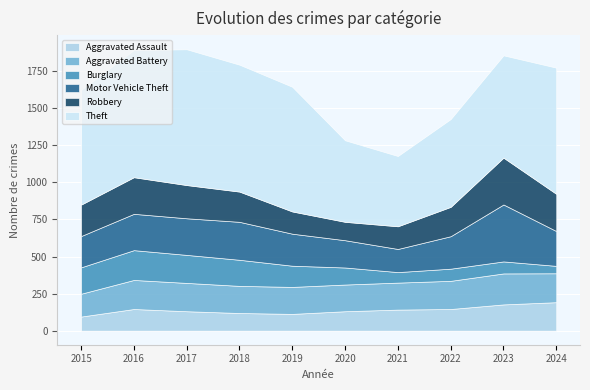

Reading left to right, list all the values displayed in this chart.

Aggravated Assault: 2015=95	2016=146	2017=131	2018=119	2019=113	2020=131	2021=142	2022=146	2023=177	2024=192
Aggravated Battery: 2015=154	2016=196	2017=191	2018=183	2019=182	2020=180	2021=182	2022=190	2023=209	2024=195
Burglary: 2015=178	2016=201	2017=189	2018=176	2019=143	2020=115	2021=71	2022=82	2023=81	2024=50
Motor Vehicle Theft: 2015=211	2016=245	2017=247	2018=256	2019=216	2020=184	2021=156	2022=219	2023=384	2024=235
Robbery: 2015=212	2016=247	2017=224	2018=204	2019=150	2020=124	2021=153	2022=198	2023=316	2024=251
Theft: 2015=774	2016=858	2017=916	2018=856	2019=841	2020=550	2021=474	2022=592	2023=690	2024=851